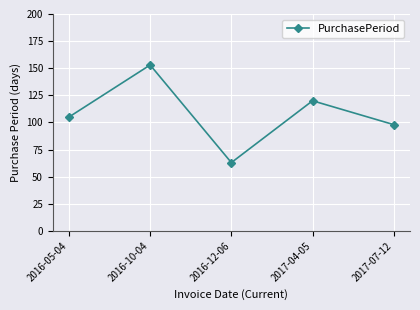

How many series are shown in this chart?

1